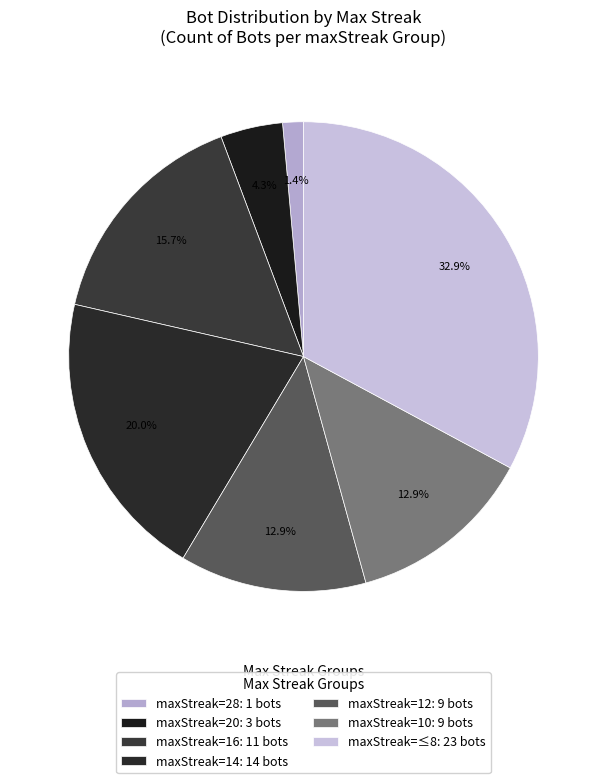

How many segments does this pie chart have?

7